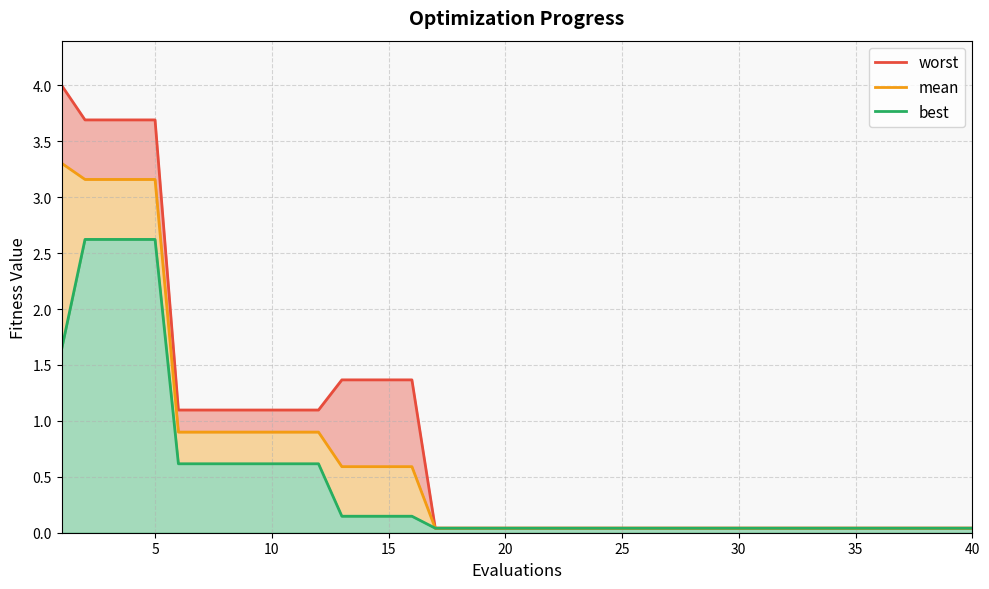

At how many categories does at least one series exceed 1?

16